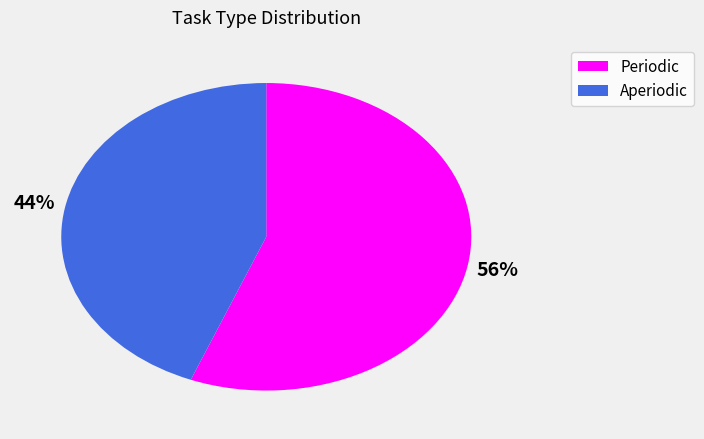

What is the smallest slice in the pie chart?

Aperiodic